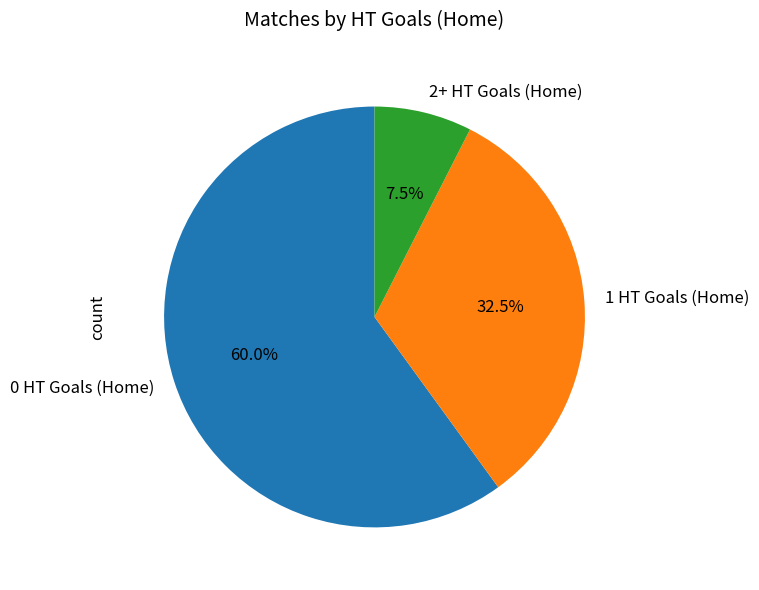

Which category has the biggest portion of the pie?

0 HT Goals (Home)